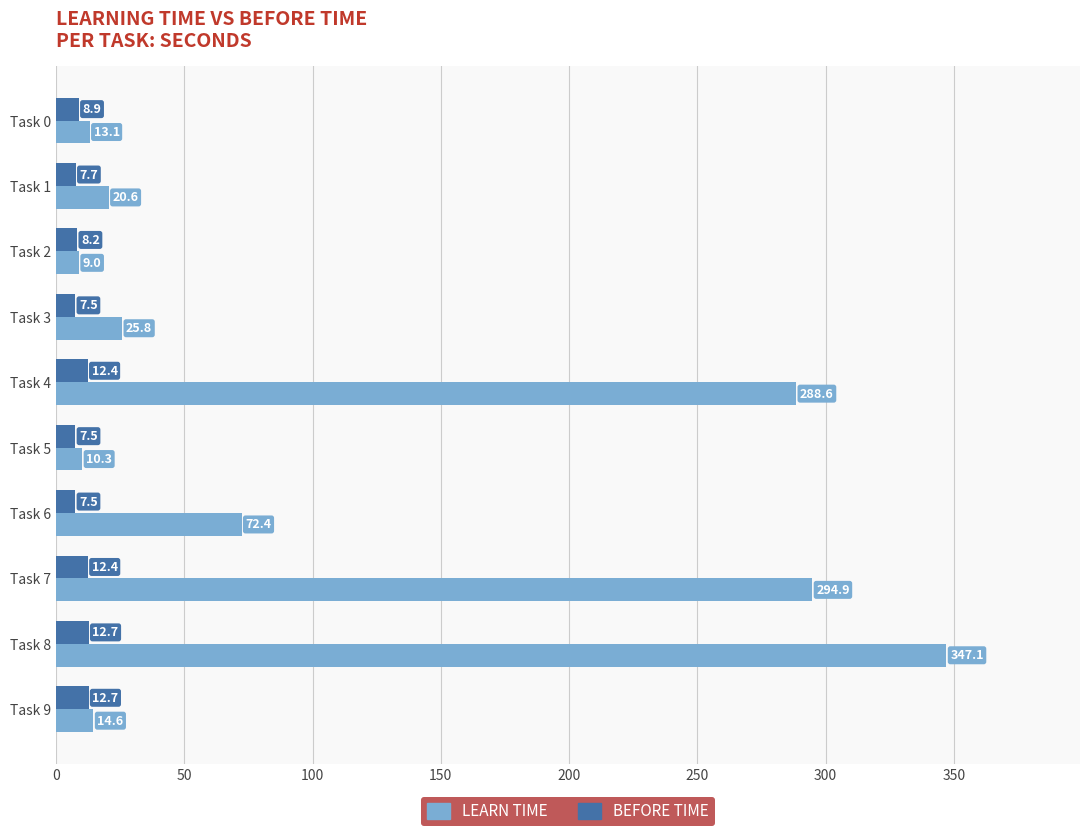

What is the spread (max minus min) of values at Task 4?

276.2